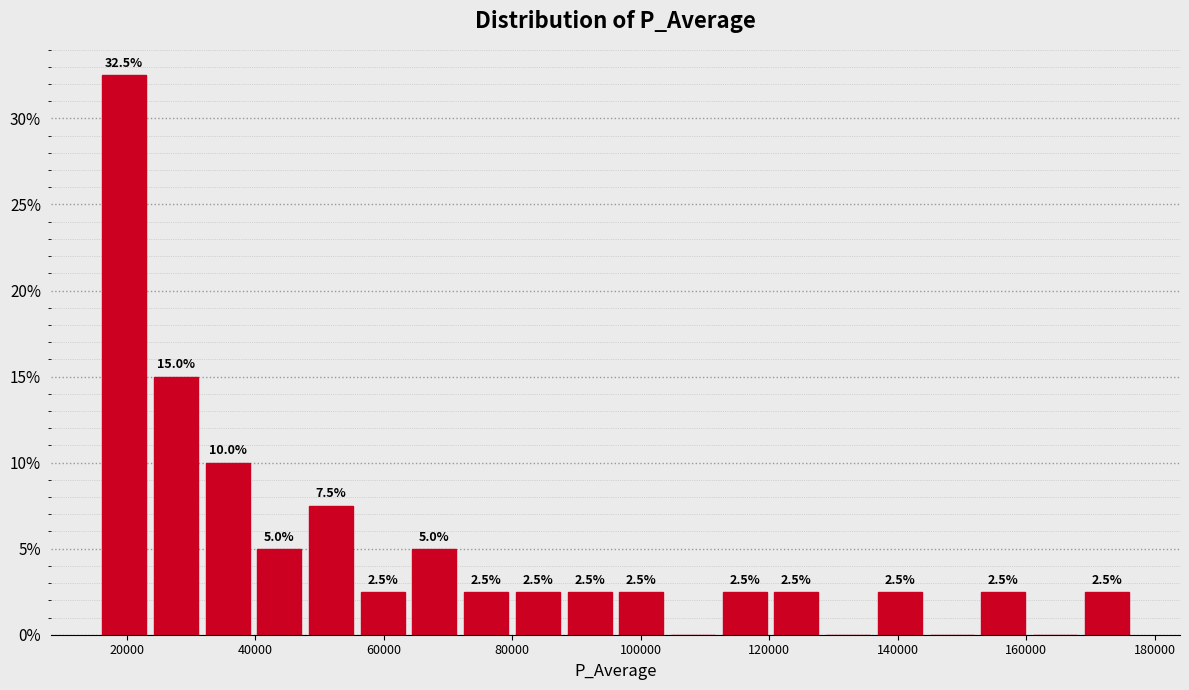

Which range on the x-axis has the tallest bar?

16000 to 24000